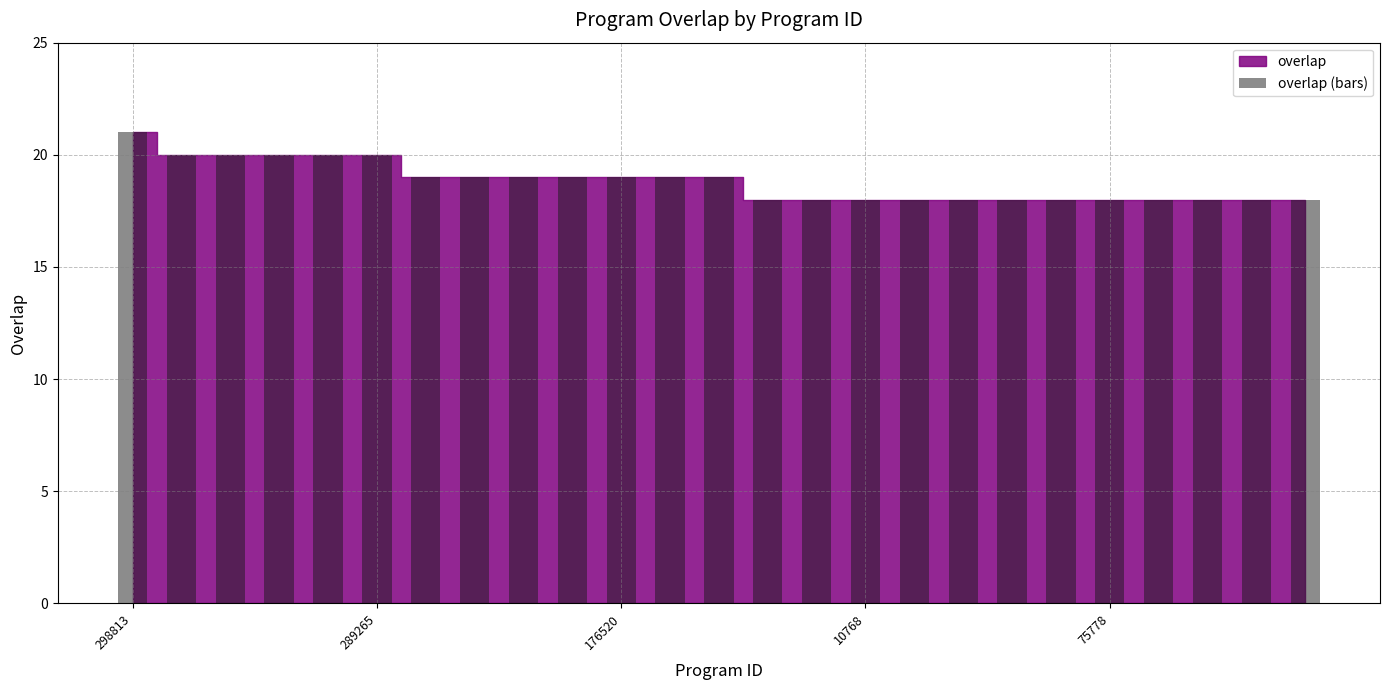

What is the smallest value displayed?

18